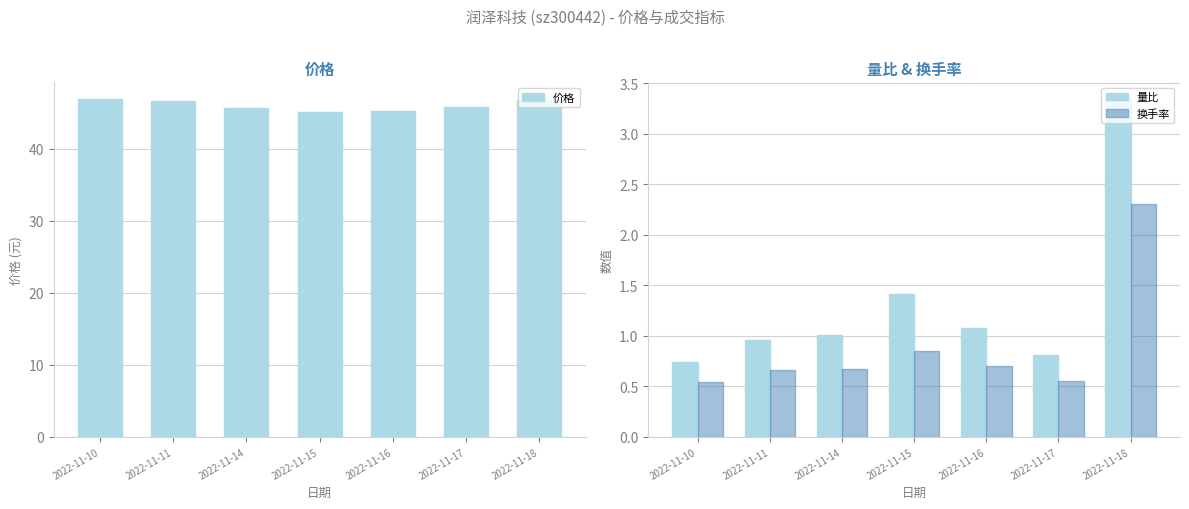

Which series changed the most between 2022-11-14 and 2022-11-17?

量比